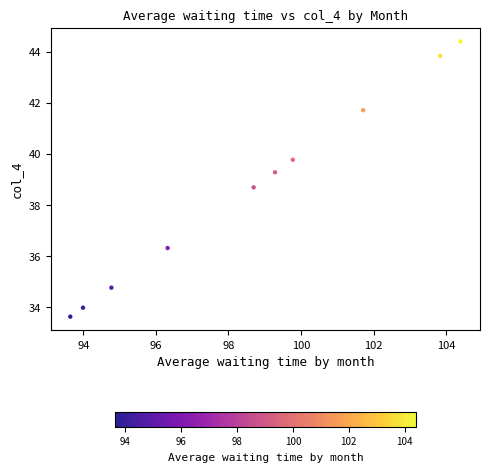

What is the average Y value?

38.6